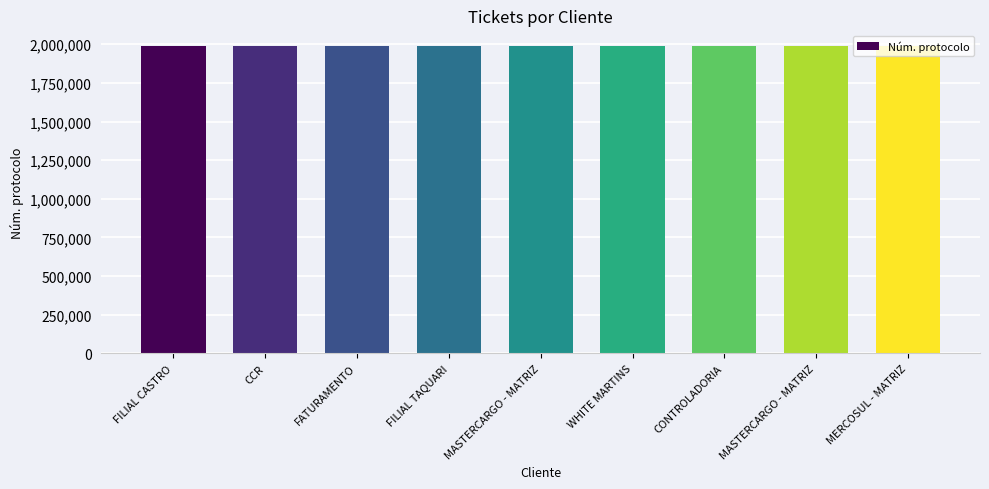

How many data points does each series have?

9